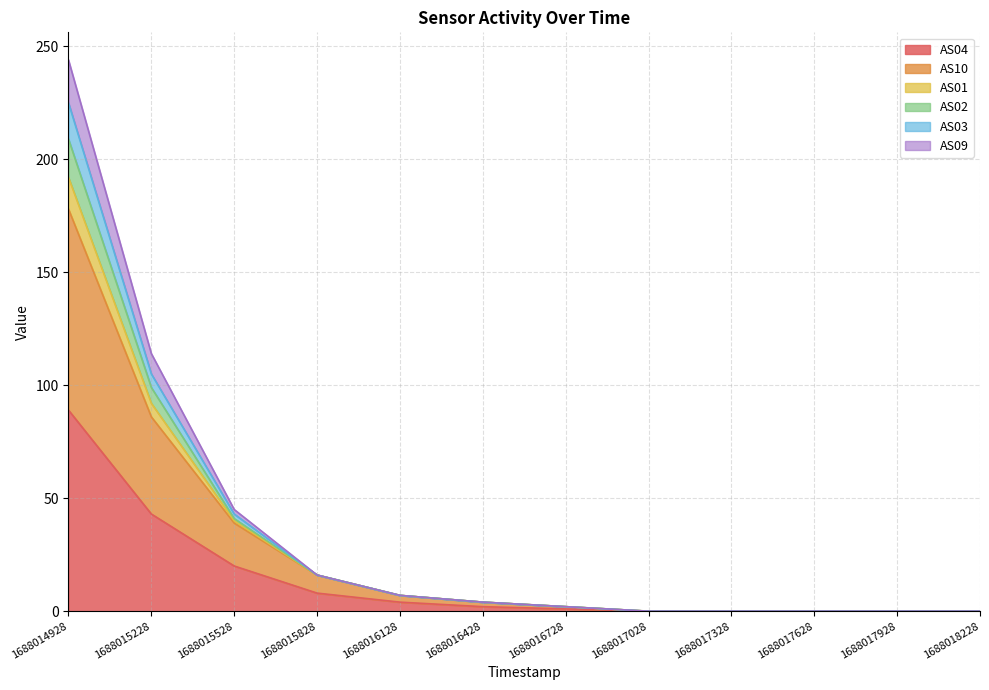

At which category is the sum across all series the highest?

1688014928